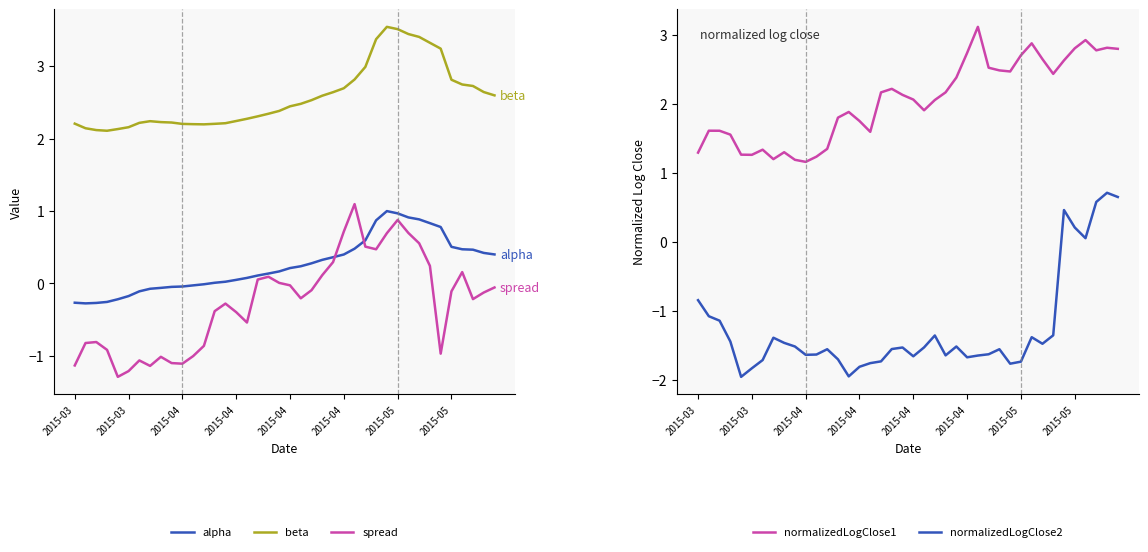

What is the label of the 17th point from the right?

23